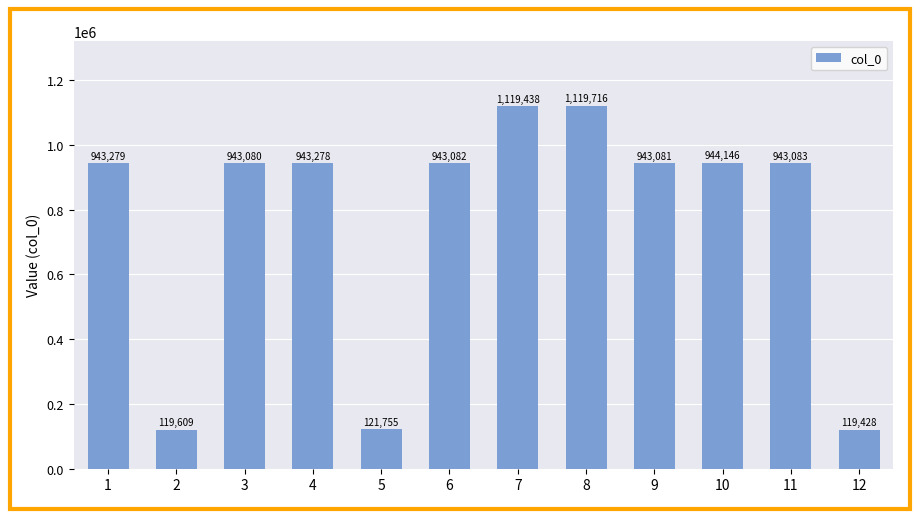

Where is the data nearest to the value 619572?

3